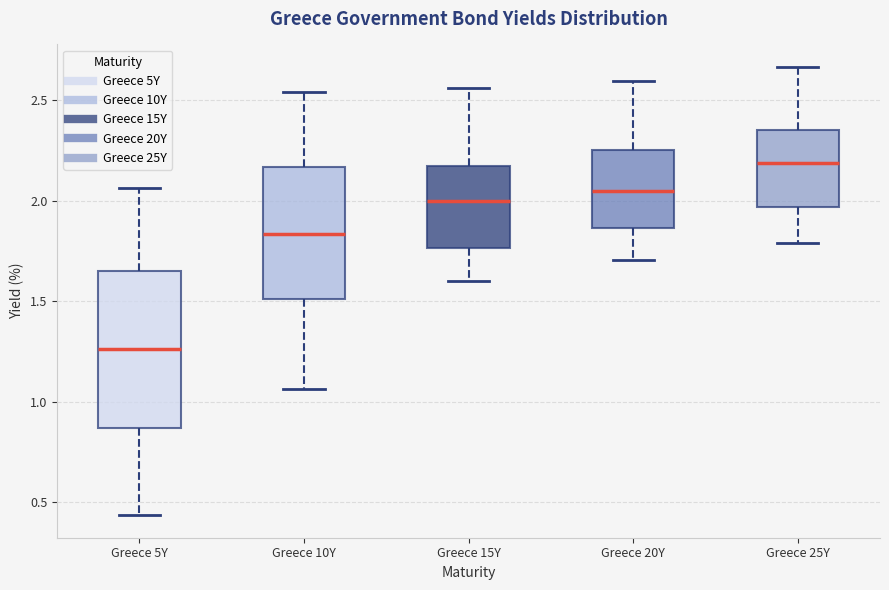

Which box has the highest median line?

Greece 25Y